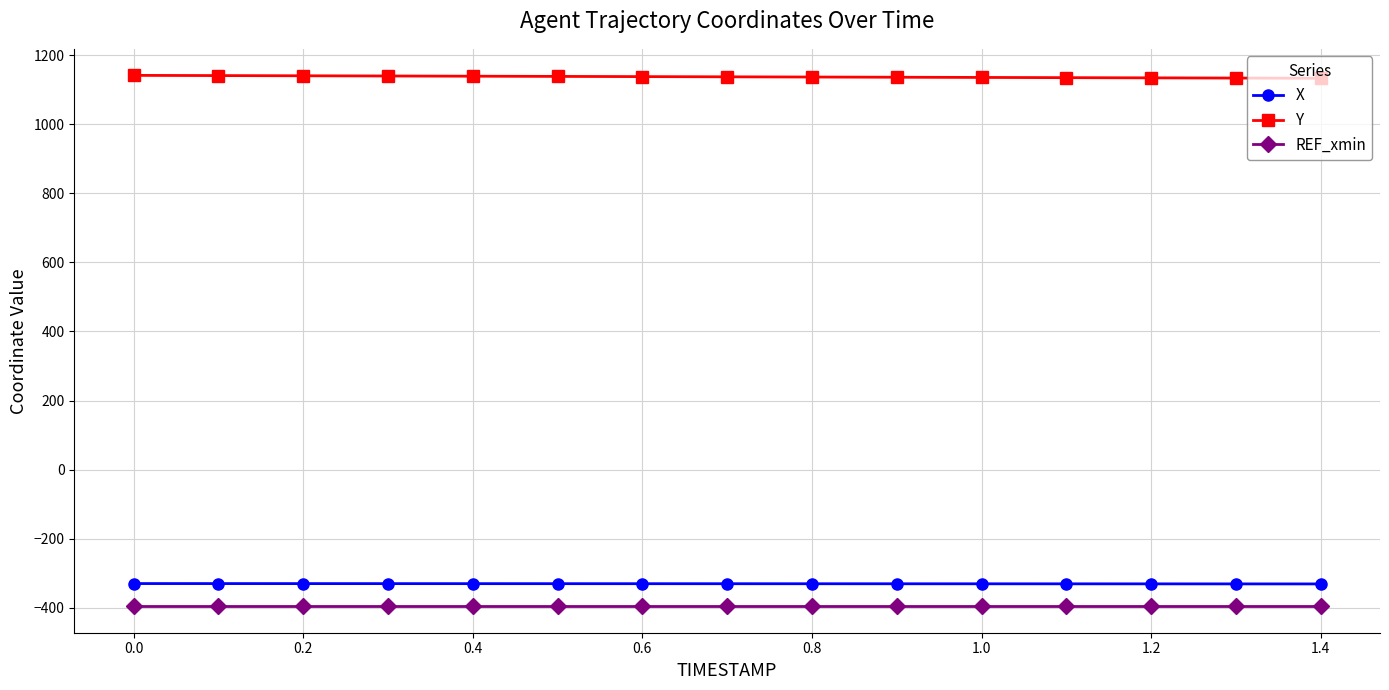

Which series has the largest total across all categories?

Y